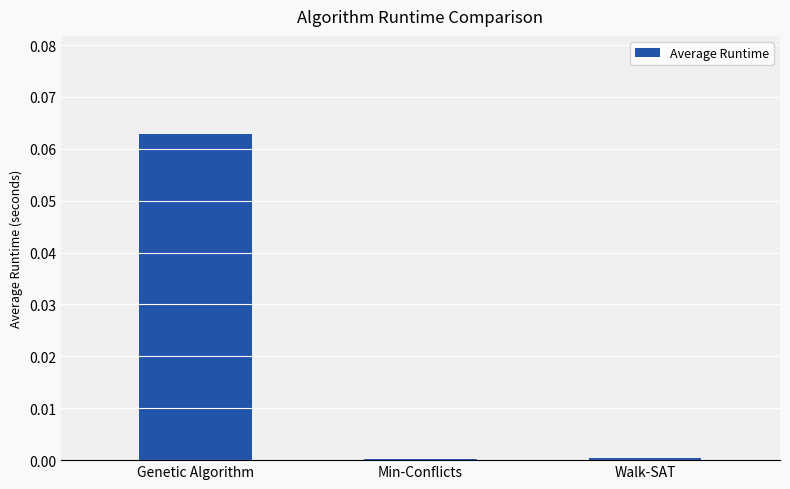

What is the change in value from Genetic Algorithm to Min-Conflicts?

-0.1